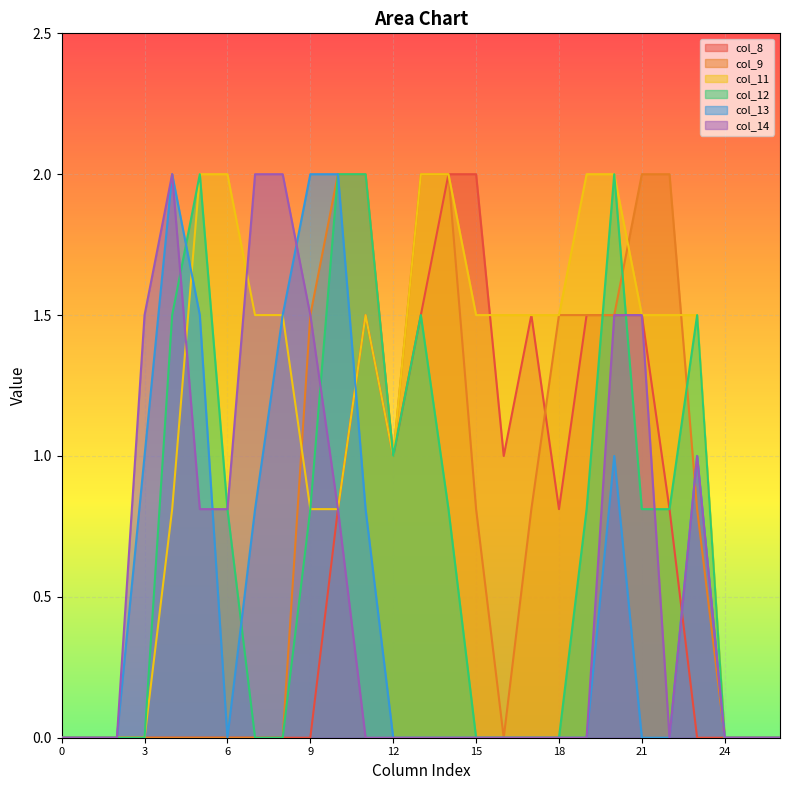

What value does the col_11 series have at 20?

2.0